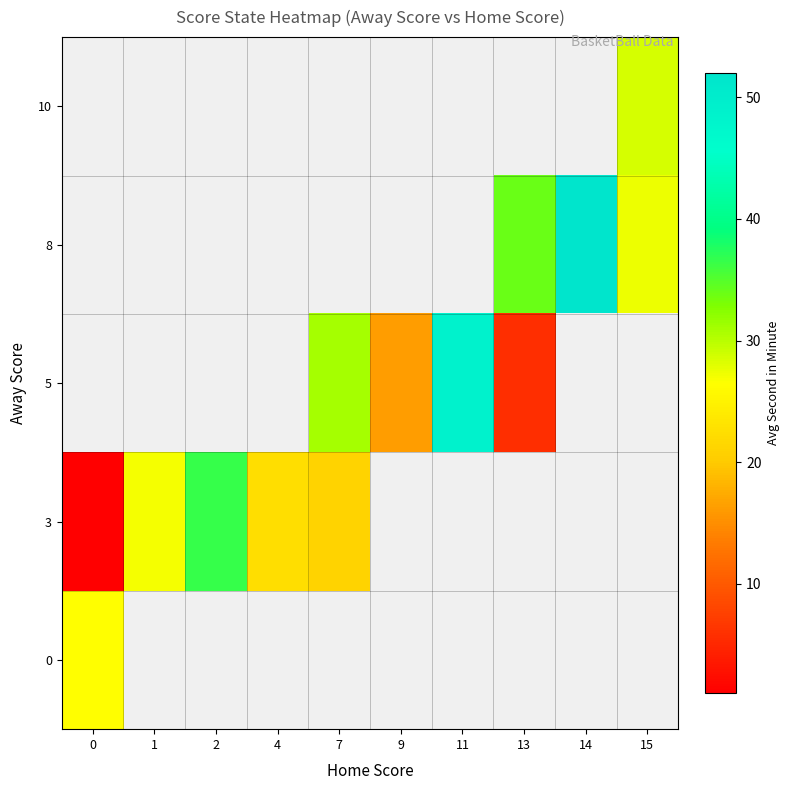

At 0, list the series in order from smallest to largest.

row_1, row_2, row_3, row_4, row_0